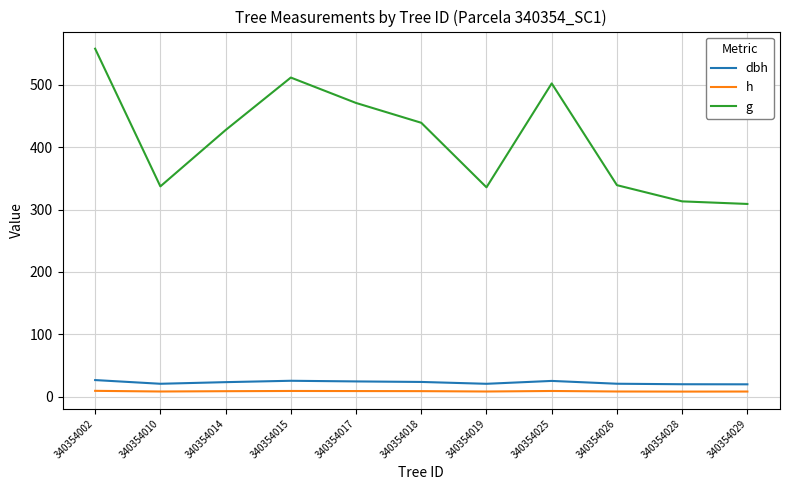

What is the difference between the dbh values at 340354025 and 340354018?

1.6